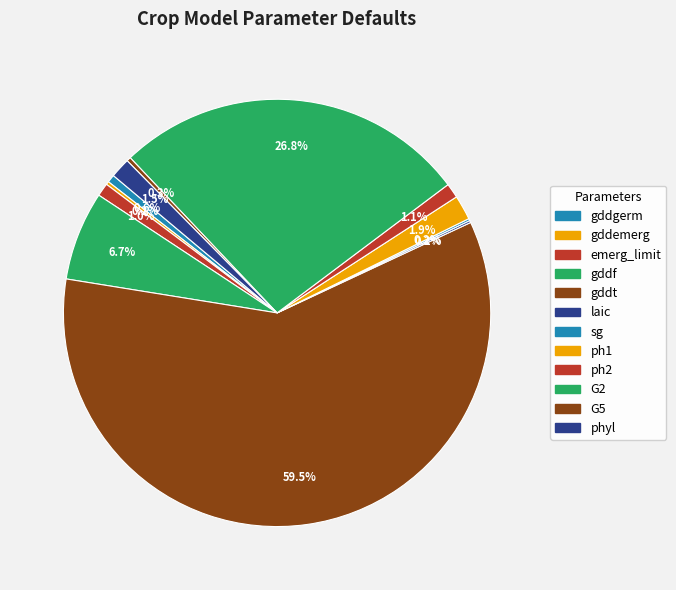

What portion of the pie excludes gddt?

40.5%